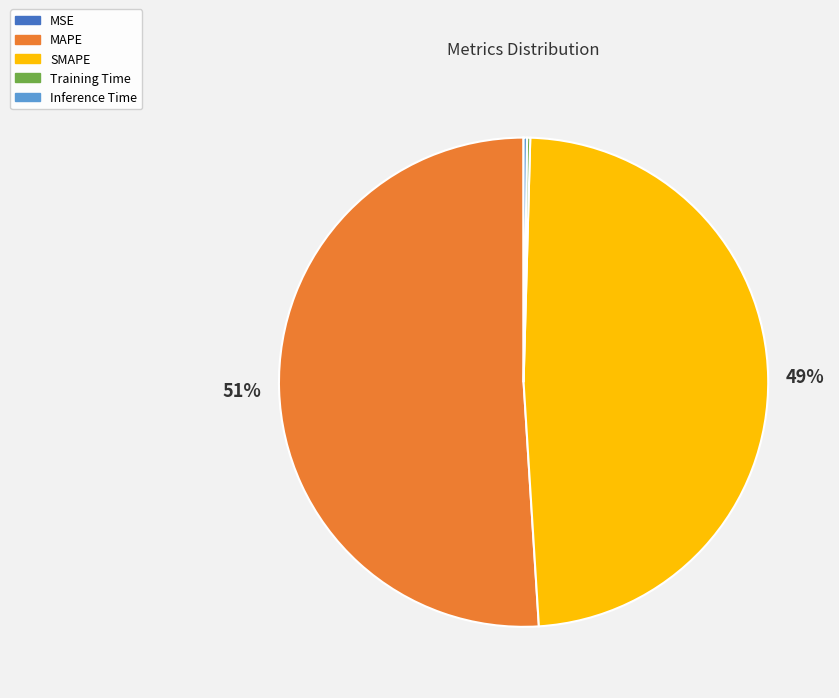

Is the sum of SMAPE and MAPE greater than half?

Yes